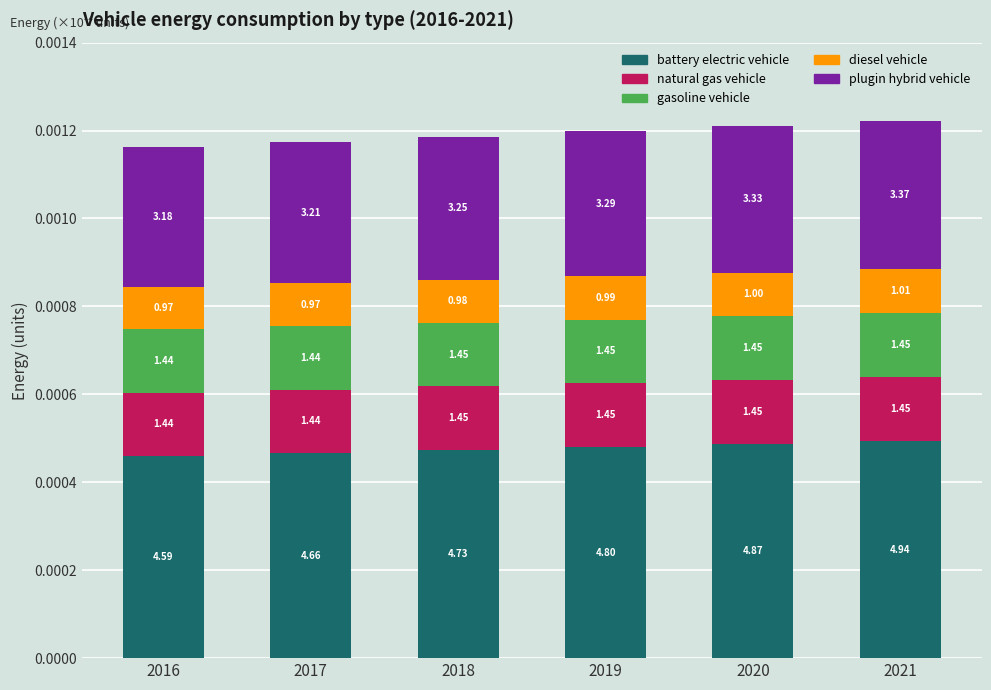

True or false: gasoline vehicle has a value of 0.0 at 2018.

True